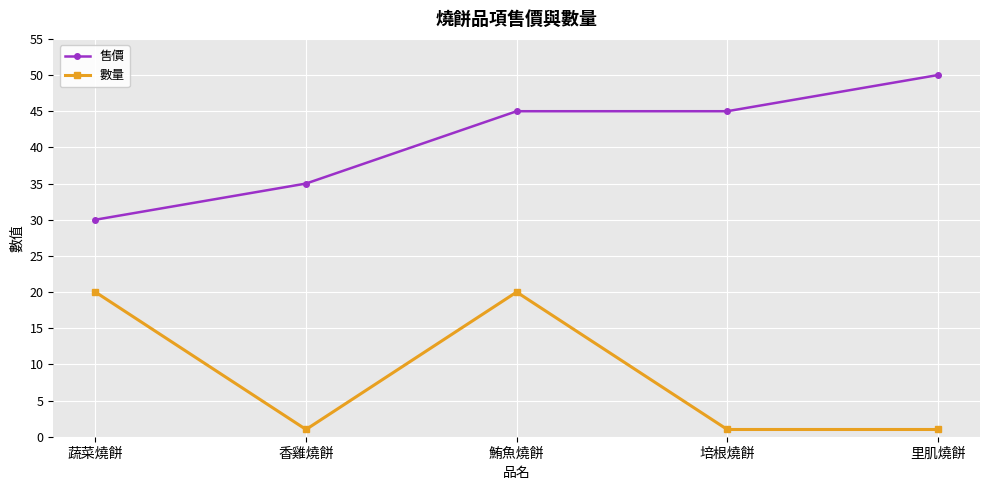

What is the maximum value shown in the chart?

50